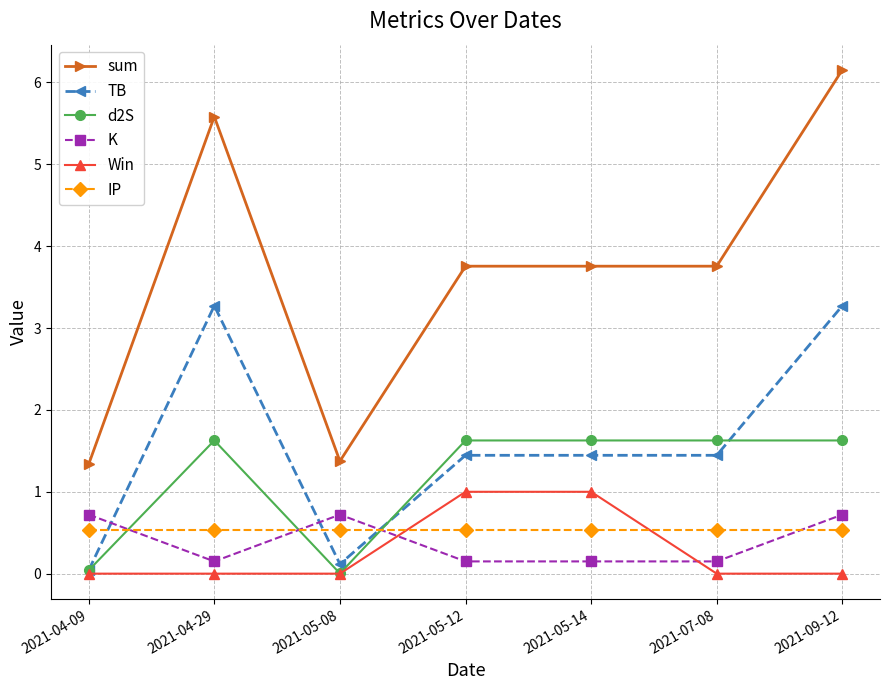

Which series has the largest range (max minus min)?

sum